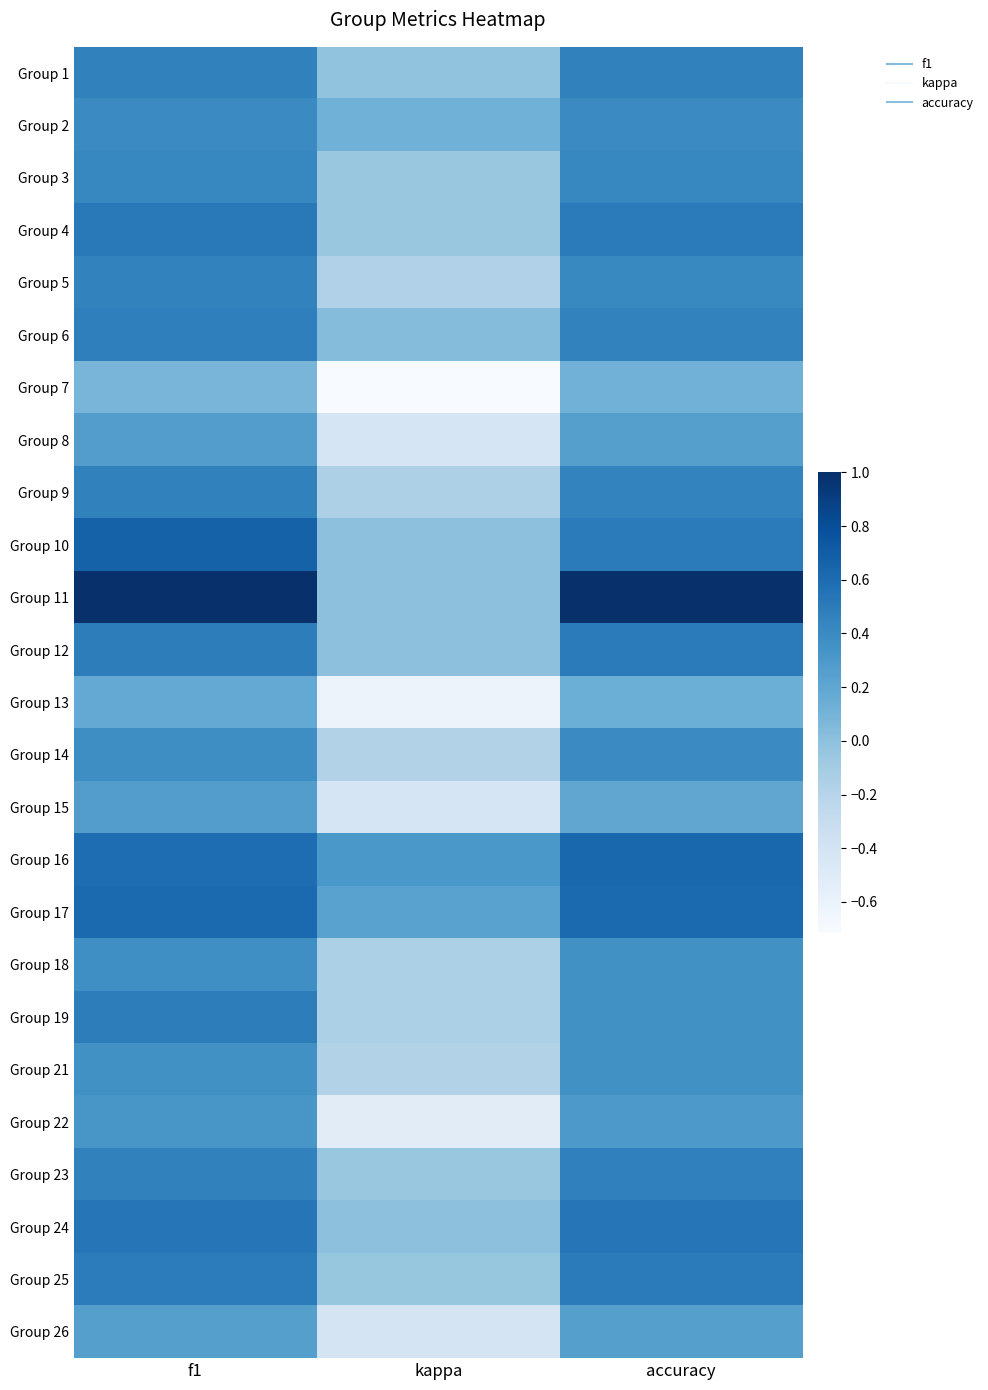

Reading left to right, list all the values displayed in this chart.

Group 1: f1=0.5	kappa=-0.0	accuracy=0.5
Group 2: f1=0.4	kappa=0.1	accuracy=0.4
Group 3: f1=0.4	kappa=-0.1	accuracy=0.4
Group 4: f1=0.5	kappa=-0.0	accuracy=0.5
Group 5: f1=0.5	kappa=-0.2	accuracy=0.4
Group 6: f1=0.5	kappa=0.0	accuracy=0.5
Group 7: f1=0.1	kappa=-0.7	accuracy=0.1
Group 8: f1=0.3	kappa=-0.4	accuracy=0.2
Group 9: f1=0.5	kappa=-0.2	accuracy=0.4
Group 10: f1=0.7	kappa=0.0	accuracy=0.5
Group 11: f1=1.0	kappa=0.0	accuracy=1.0
Group 12: f1=0.5	kappa=0.0	accuracy=0.5
Group 13: f1=0.2	kappa=-0.6	accuracy=0.1
Group 14: f1=0.4	kappa=-0.2	accuracy=0.4
Group 15: f1=0.3	kappa=-0.4	accuracy=0.2
Group 16: f1=0.6	kappa=0.3	accuracy=0.6
Group 17: f1=0.6	kappa=0.2	accuracy=0.6
Group 18: f1=0.4	kappa=-0.1	accuracy=0.4
Group 19: f1=0.5	kappa=-0.1	accuracy=0.4
Group 21: f1=0.4	kappa=-0.2	accuracy=0.4
Group 22: f1=0.3	kappa=-0.5	accuracy=0.3
Group 23: f1=0.5	kappa=-0.1	accuracy=0.5
Group 24: f1=0.5	kappa=0.0	accuracy=0.5
Group 25: f1=0.5	kappa=-0.0	accuracy=0.5
Group 26: f1=0.2	kappa=-0.4	accuracy=0.2